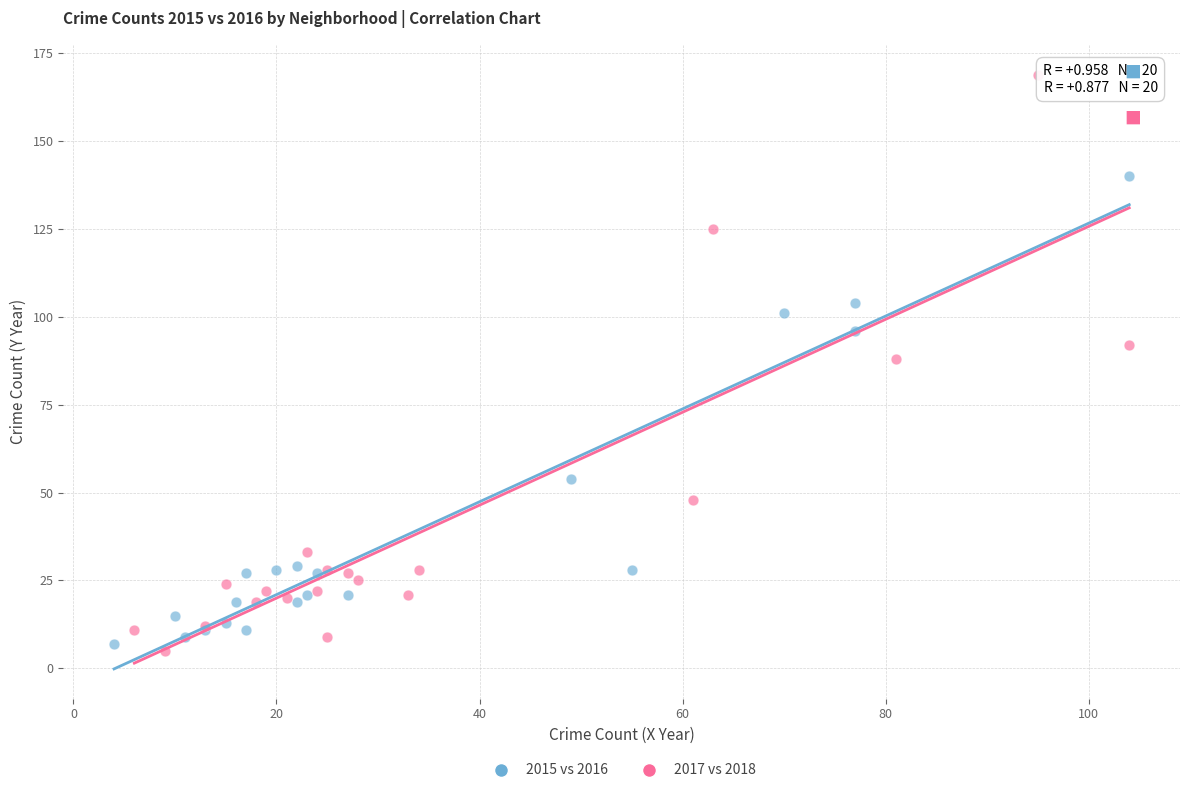

Which series has the widest spread of Y values?

2017 vs 2018